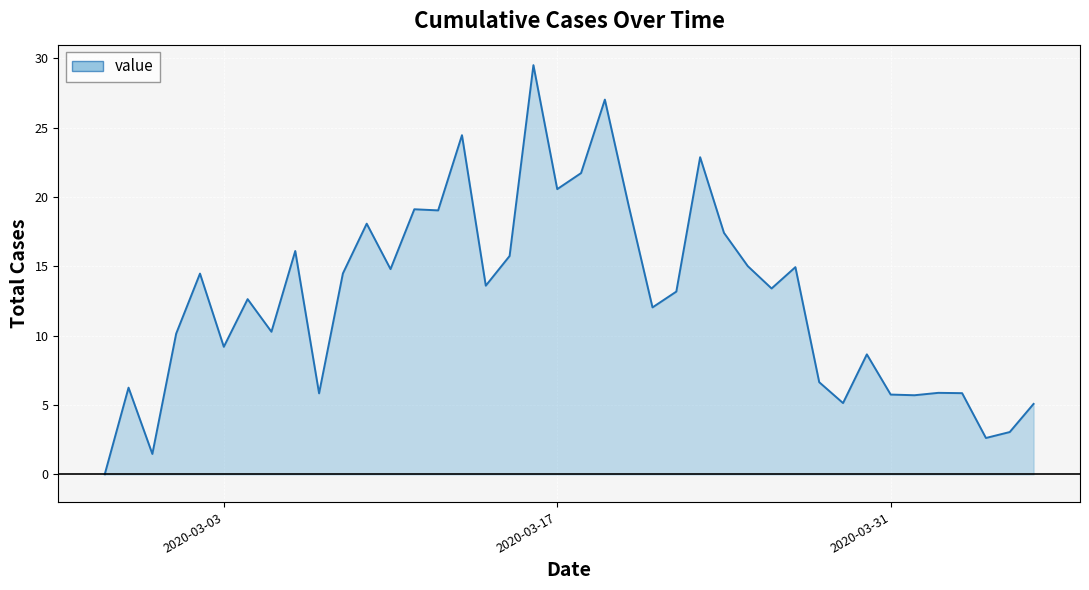

Read the value at 2020-03-31.

5.8